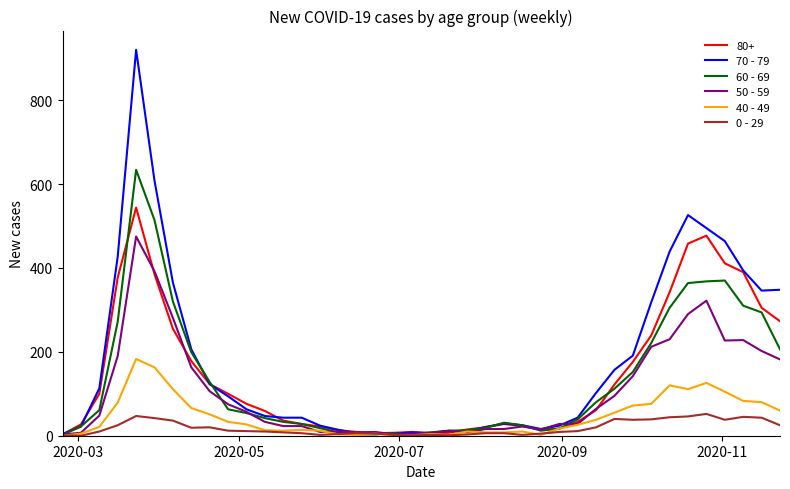

Count the number of data series in this chart.

6